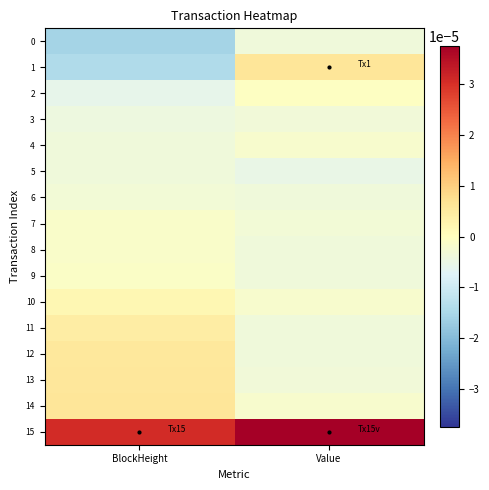

Which has a higher value, Value or BlockHeight?

Value